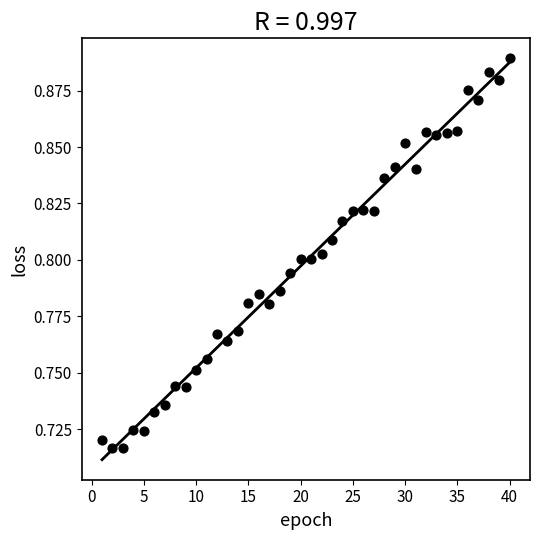

How many data points are displayed?

40